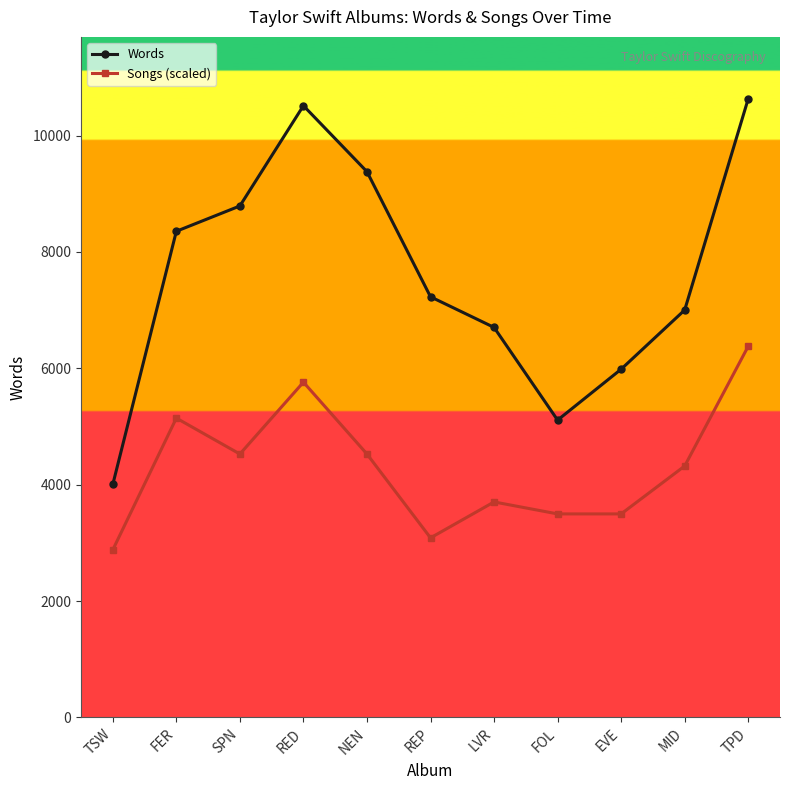

True or false: Words and Songs (scaled) cross at least once.

False